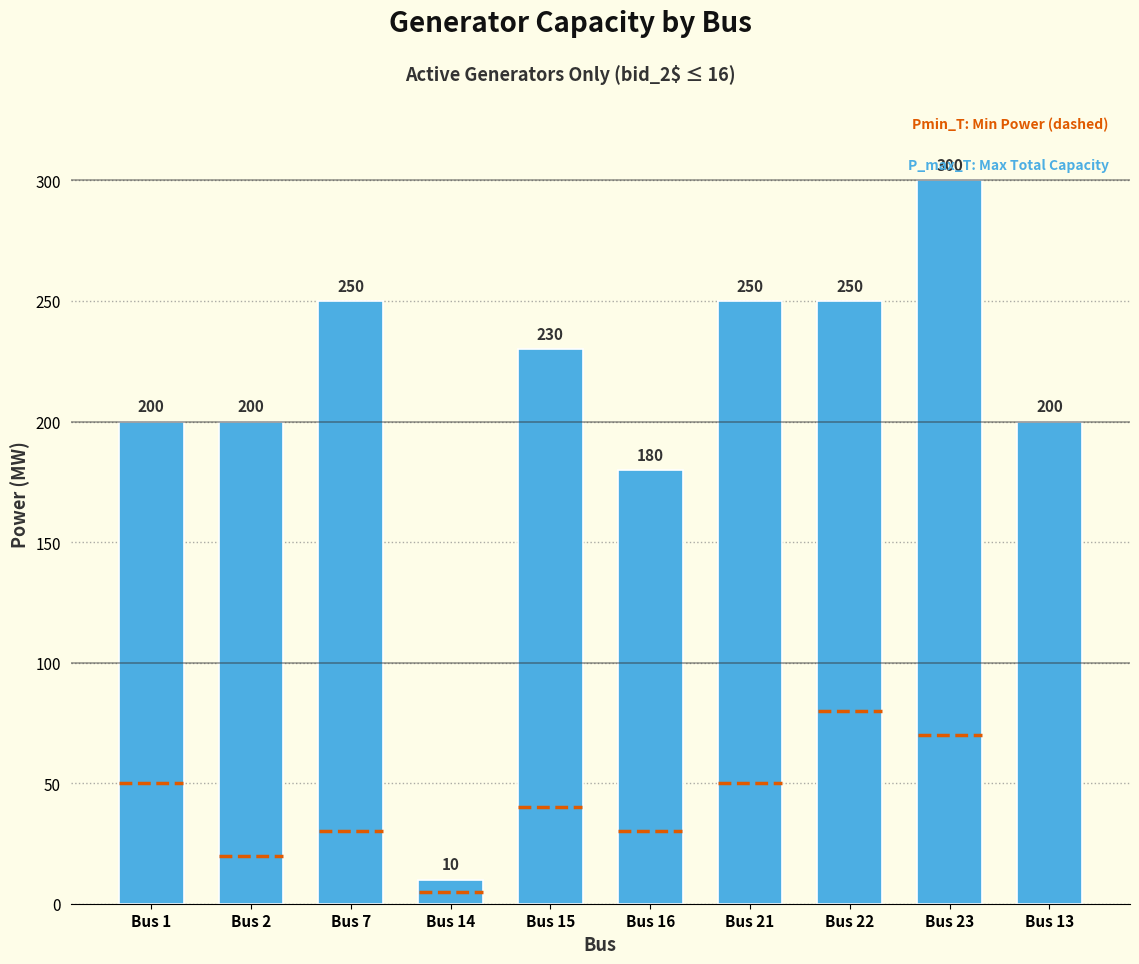

Which label corresponds to the smallest value in the chart?

Bus 14